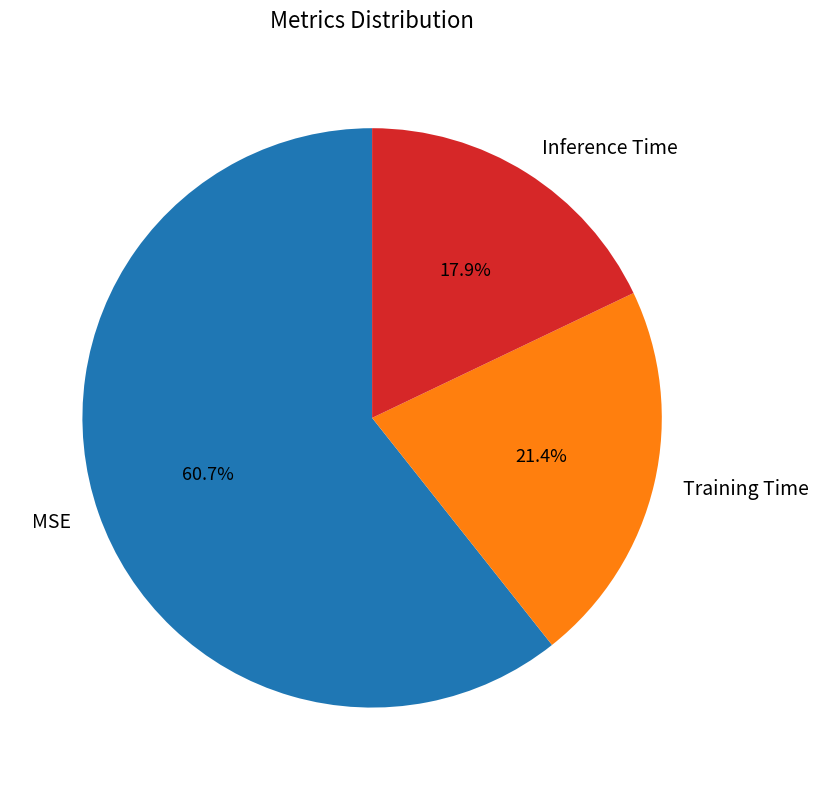

How many segments does this pie chart have?

3